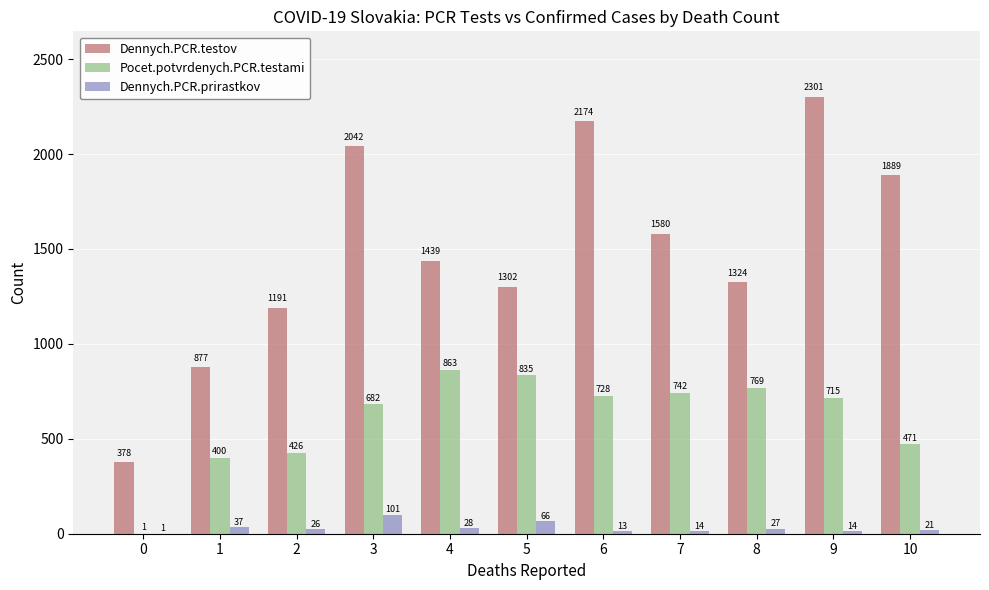

What is the total value across all series at 4?

2330